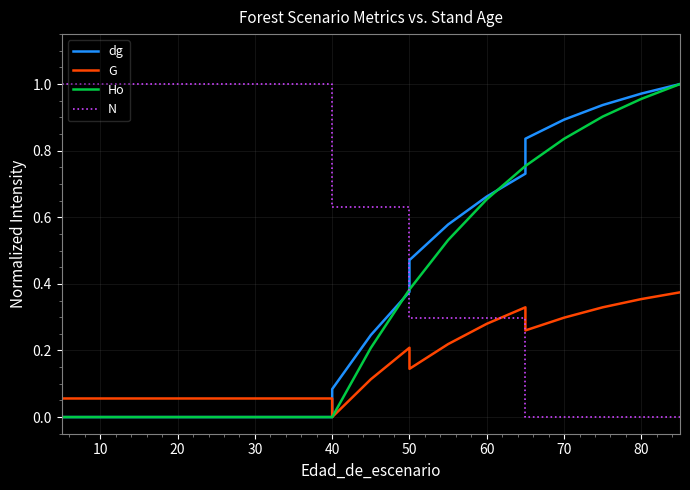

Which has a higher value, 20 or 80?

20